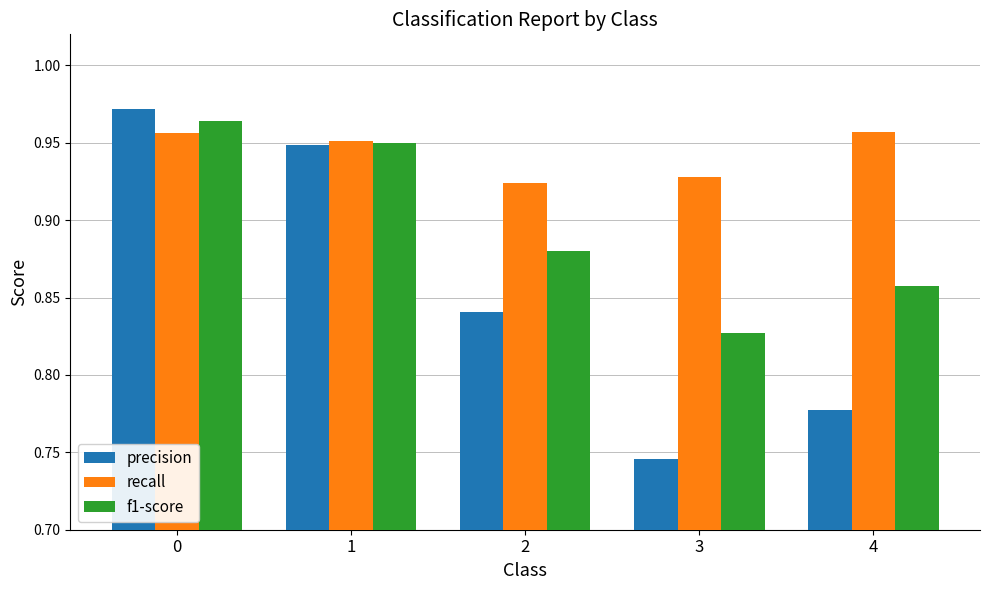

Rank the series by their average value, from lowest to highest.

precision, f1-score, recall